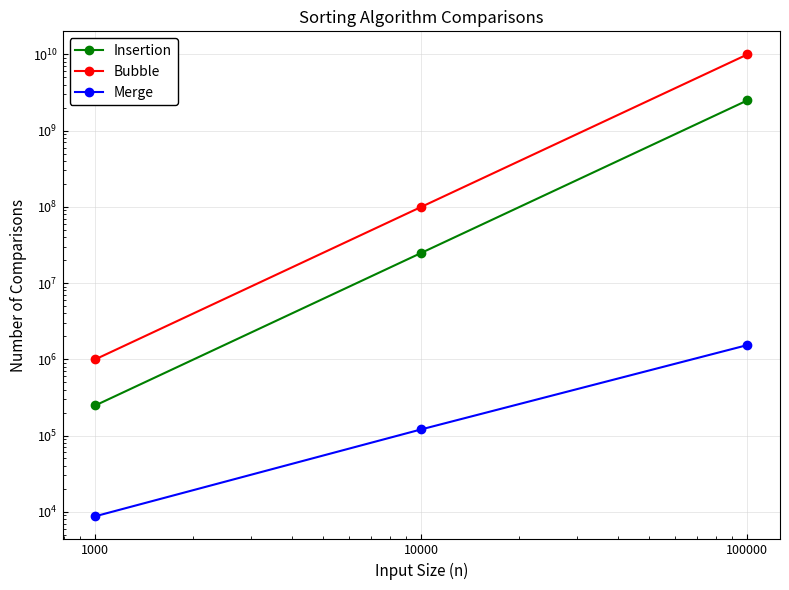

Rank the series by their maximum value, from lowest to highest.

Merge, Insertion, Bubble